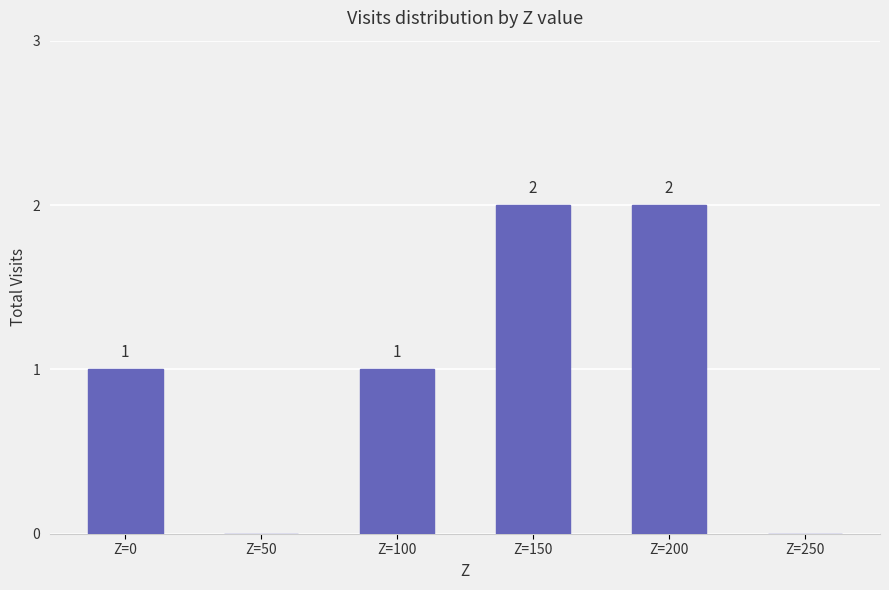

What is the change in value from Z=100 to Z=250?

-1